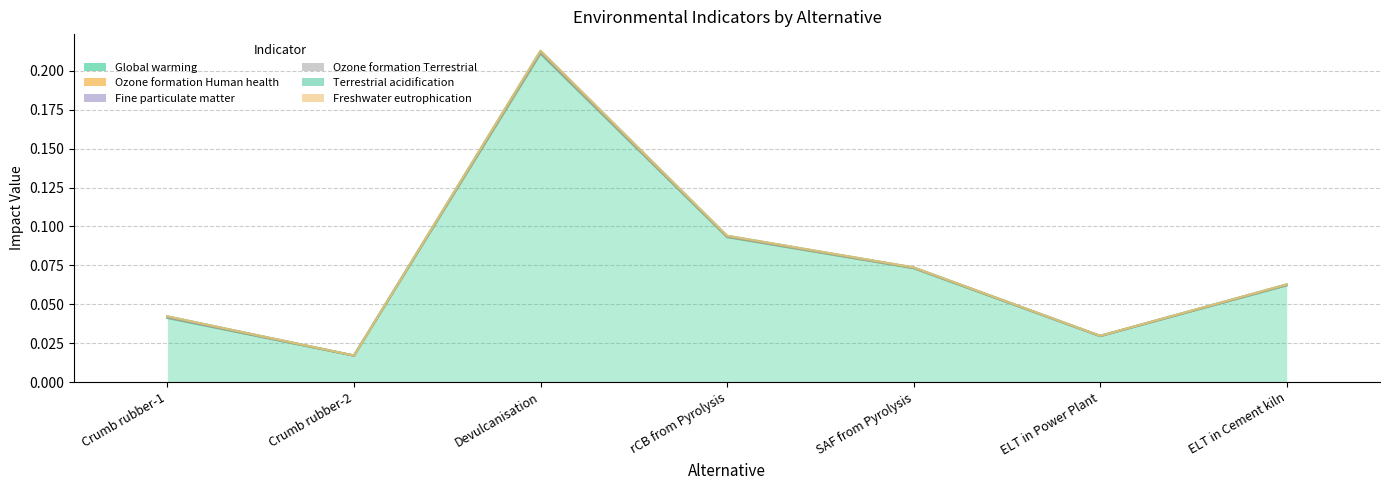

What are all the series names shown in the legend?

Global warming, Ozone formation Human health, Fine particulate matter, Ozone formation Terrestrial, Terrestrial acidification, Freshwater eutrophication